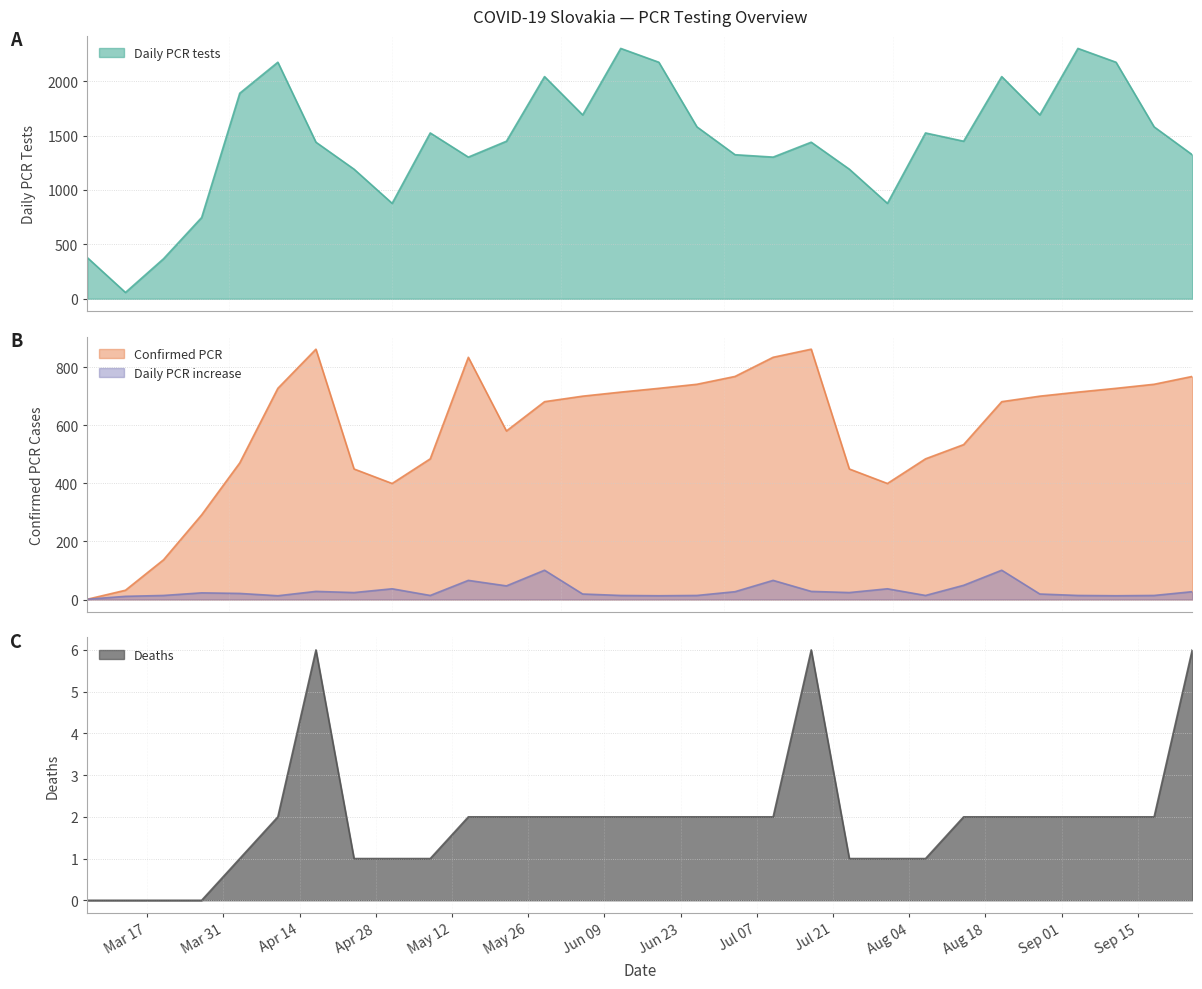

At how many categories does at least one series exceed 1050?

24